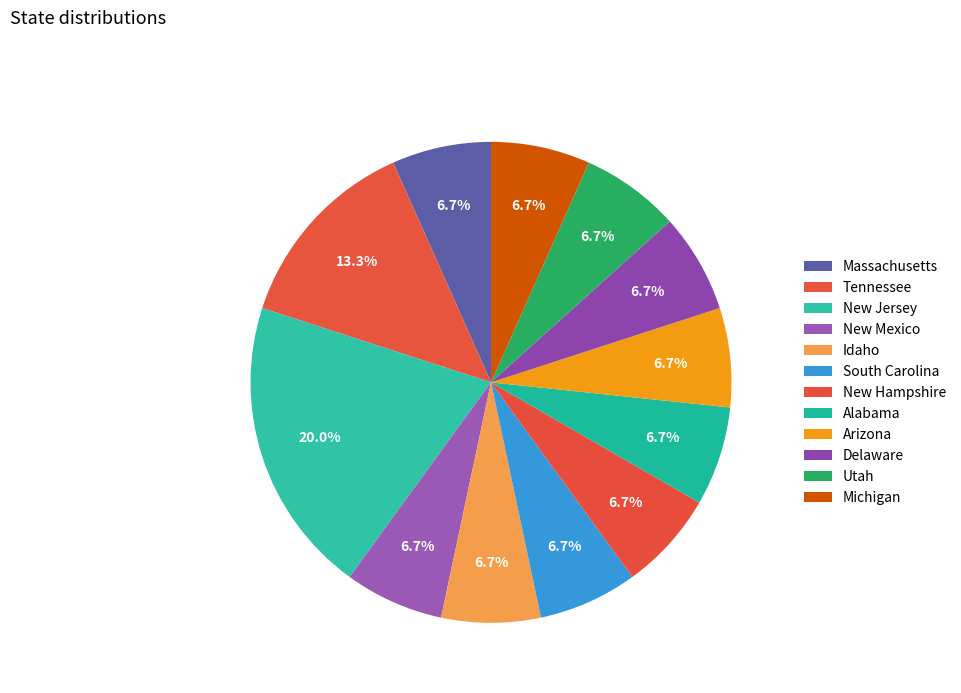

To the nearest percent, what is the difference between the largest and smallest slice percentages?

13%